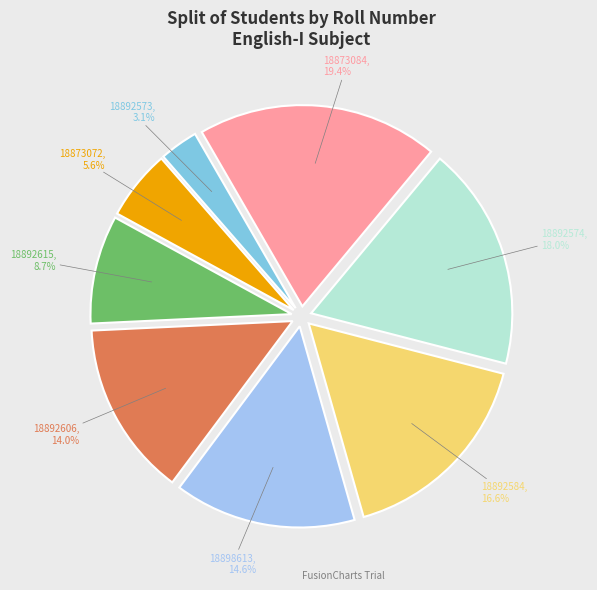

Does 18892574 represent more than half of the total?

No